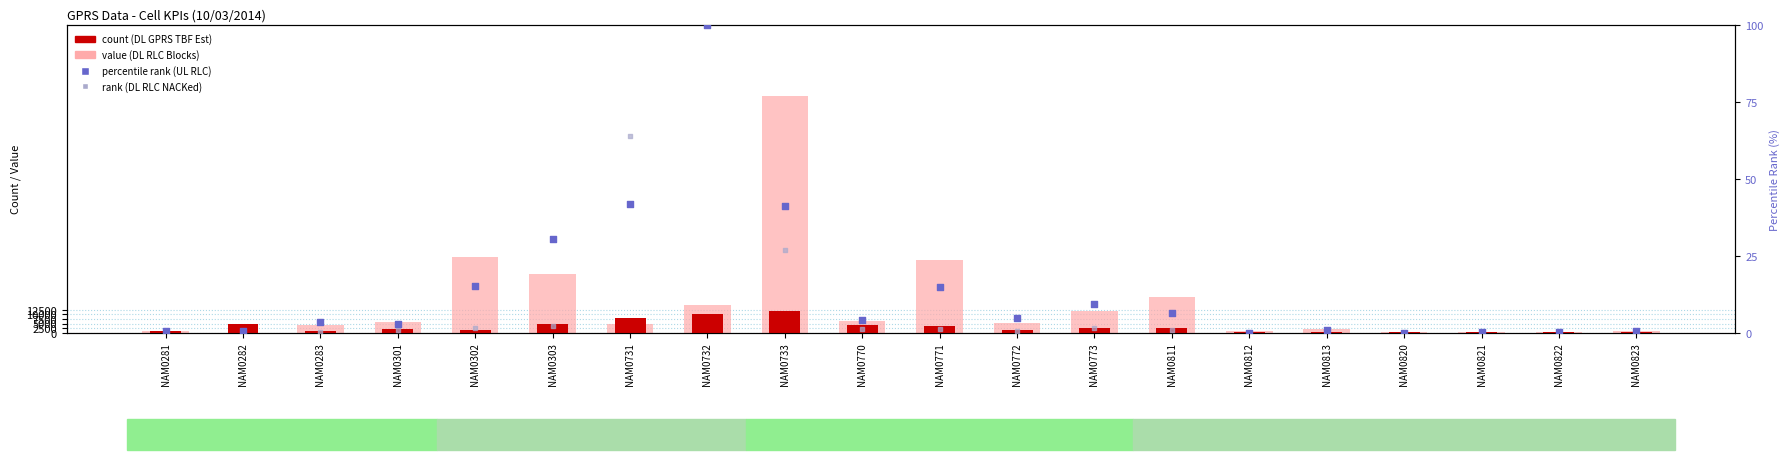

What is the total value across all series at NAM0732?

25661.0